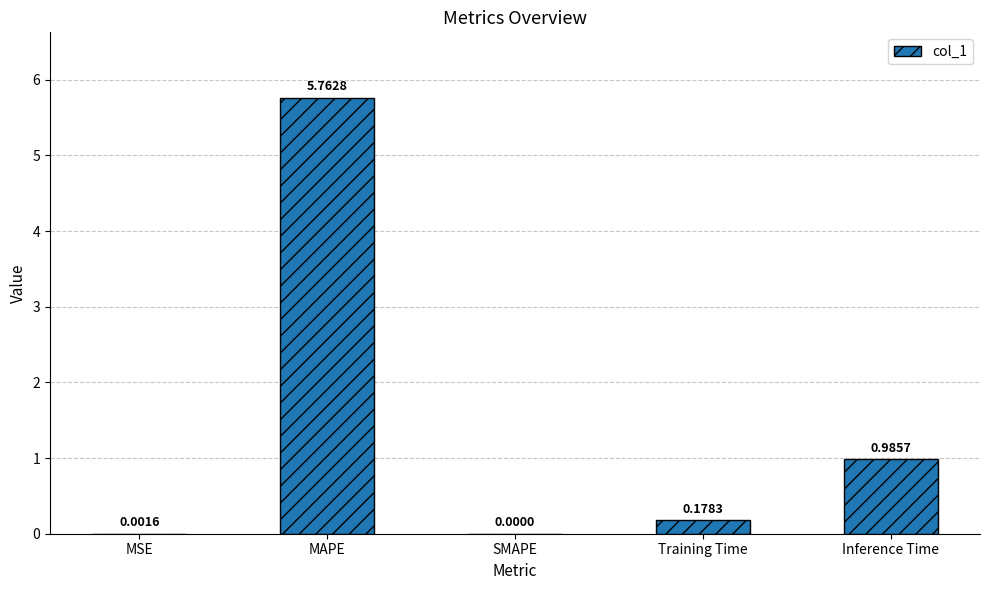

Between MAPE and MSE, which is larger?

MAPE